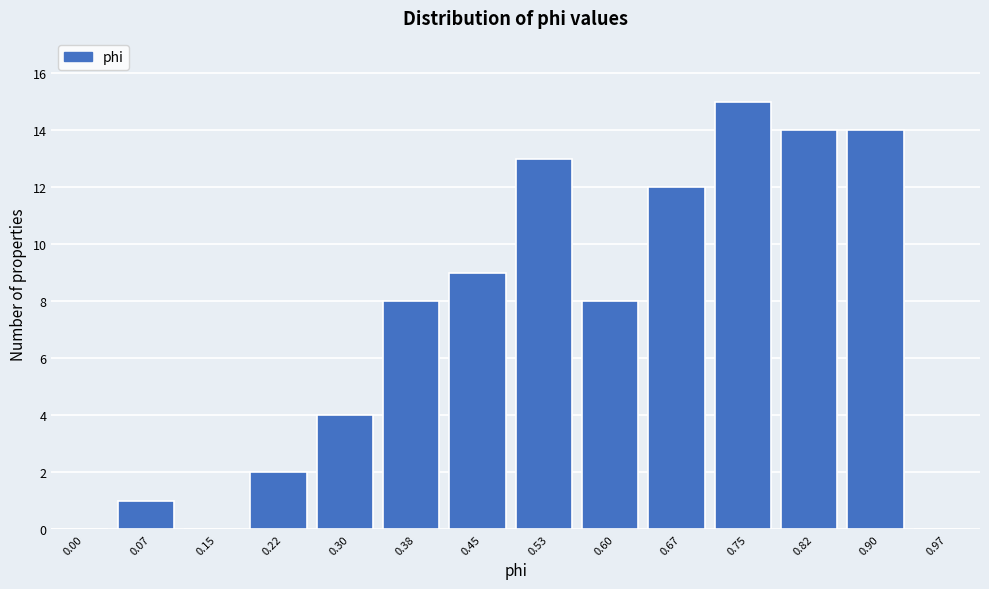

Reading left to right, what are all the values shown in this chart?

0.00=0	0.07=1	0.15=0	0.22=2	0.30=4	0.38=8	0.45=9	0.53=13	0.60=8	0.67=12	0.75=15	0.82=14	0.90=14	0.97=0